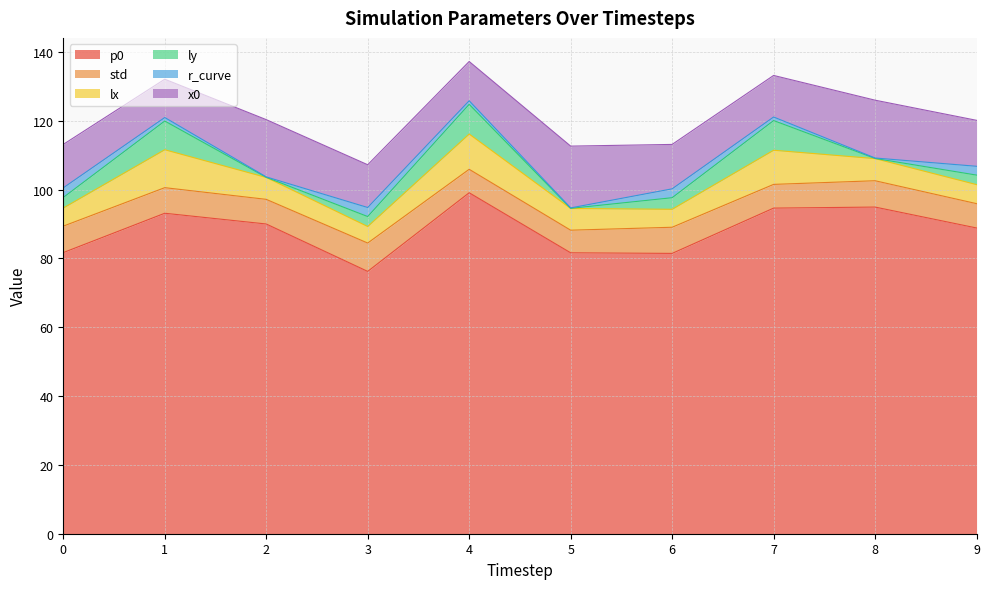

True or false: r_curve has more than 1 interior local peaks.

True